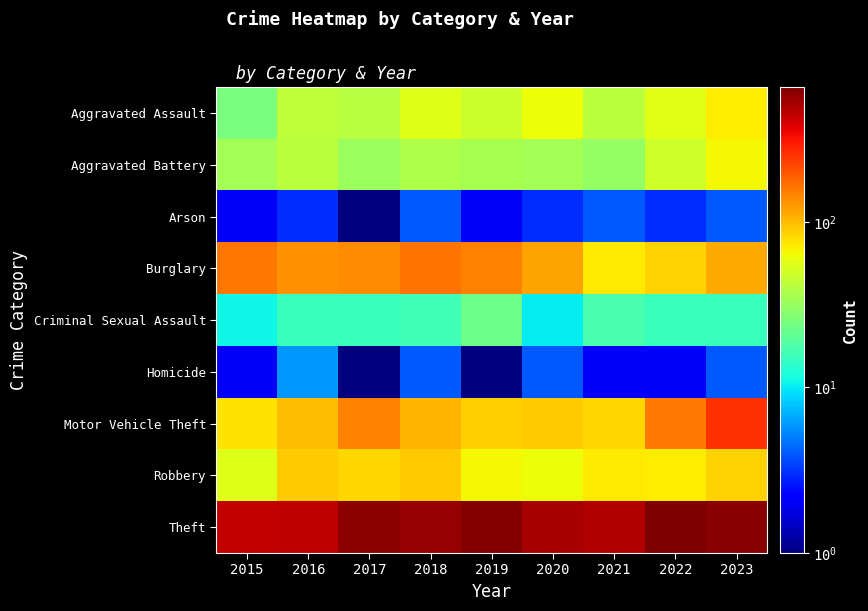

Reading left to right, extract all data points from this chart.

Aggravated Assault: 2015=25	2016=43	2017=41	2018=55	2019=47	2020=62	2021=42	2022=56	2023=71
Aggravated Battery: 2015=35	2016=42	2017=32	2018=38	2019=36	2020=35	2021=31	2022=49	2023=66
Arson: 2015=2	2016=3	2017=1	2018=4	2019=2	2020=3	2021=4	2022=3	2023=4
Burglary: 2015=158	2016=135	2017=136	2018=163	2019=149	2020=119	2021=72	2022=84	2023=111
Criminal Sexual Assault: 2015=11	2016=15	2017=15	2018=16	2019=23	2020=10	2021=17	2022=15	2023=15
Homicide: 2015=2	2016=6	2017=1	2018=4	2019=1	2020=4	2021=2	2022=2	2023=4
Motor Vehicle Theft: 2015=77	2016=98	2017=149	2018=104	2019=86	2020=89	2021=83	2022=155	2023=259
Robbery: 2015=55	2016=90	2017=83	2018=90	2019=66	2020=62	2021=72	2022=71	2023=85
Theft: 2015=437	2016=453	2017=587	2018=565	2019=623	2020=511	2021=481	2022=648	2023=609